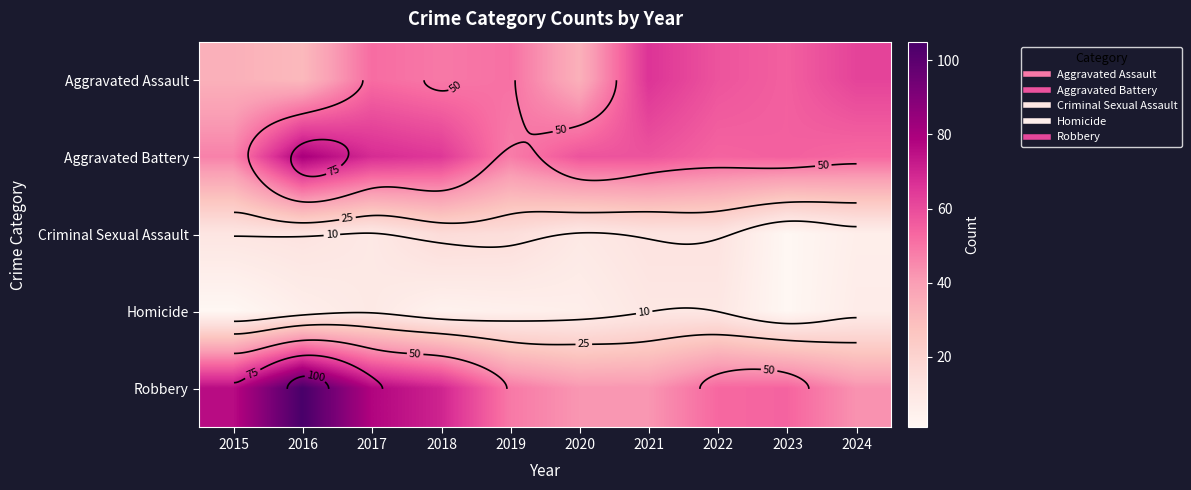

Which series changed the most between 2018 and 2022?

Robbery